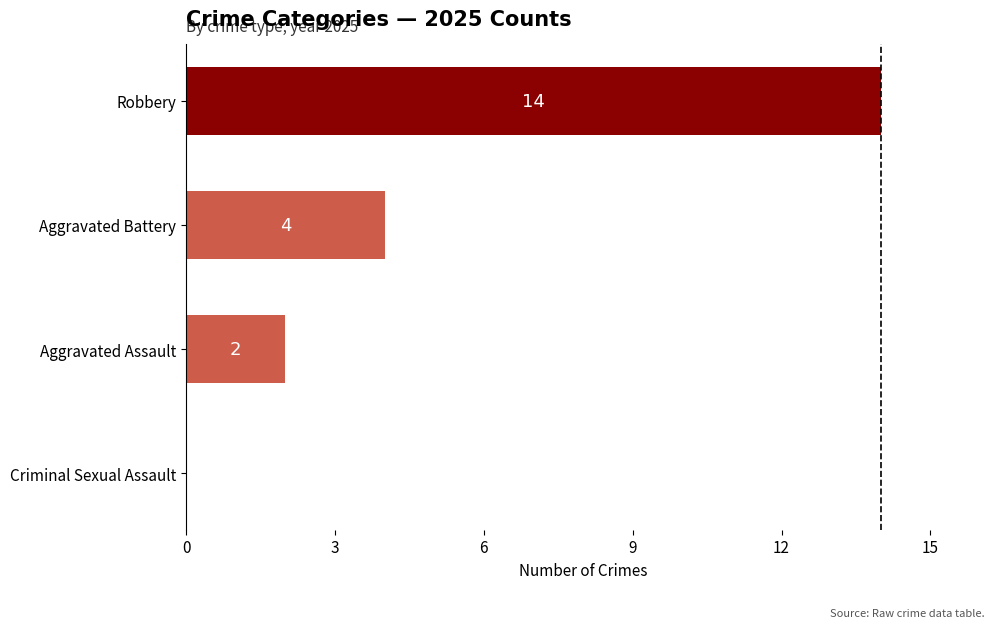

Which label corresponds to the largest value in the chart?

Robbery